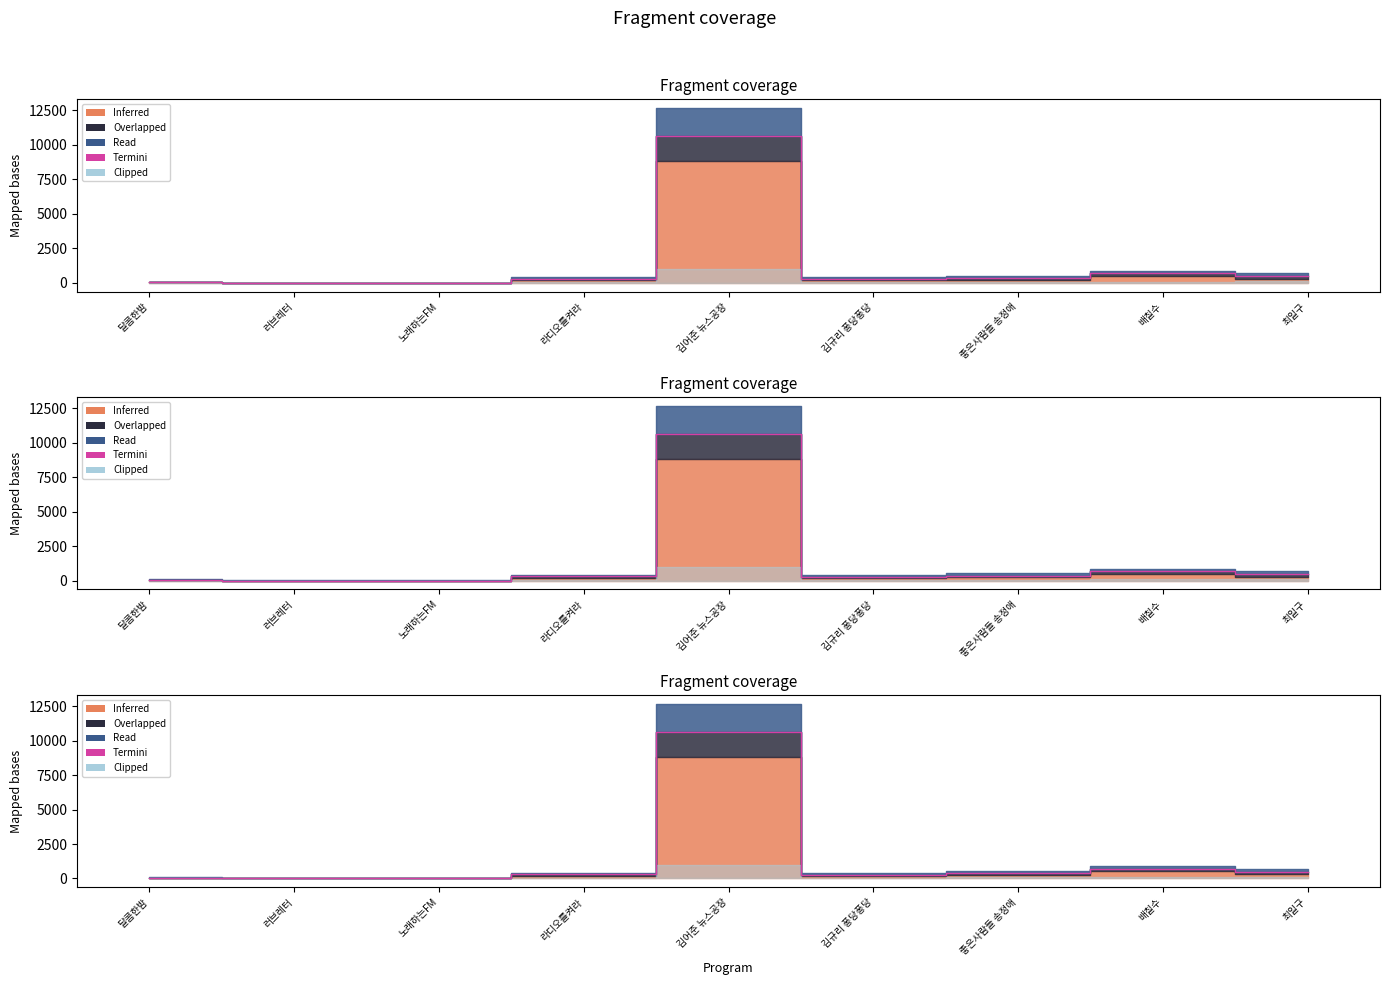

Which category has the highest value across all series?

김어준 뉴스공장